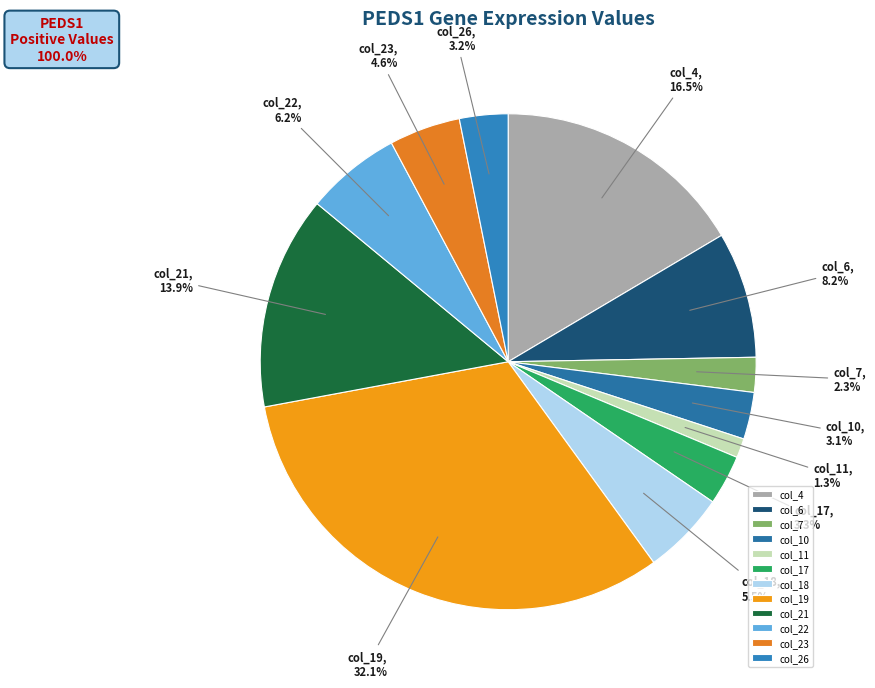

To the nearest percent, what is the difference between the largest and smallest slice percentages?

31%